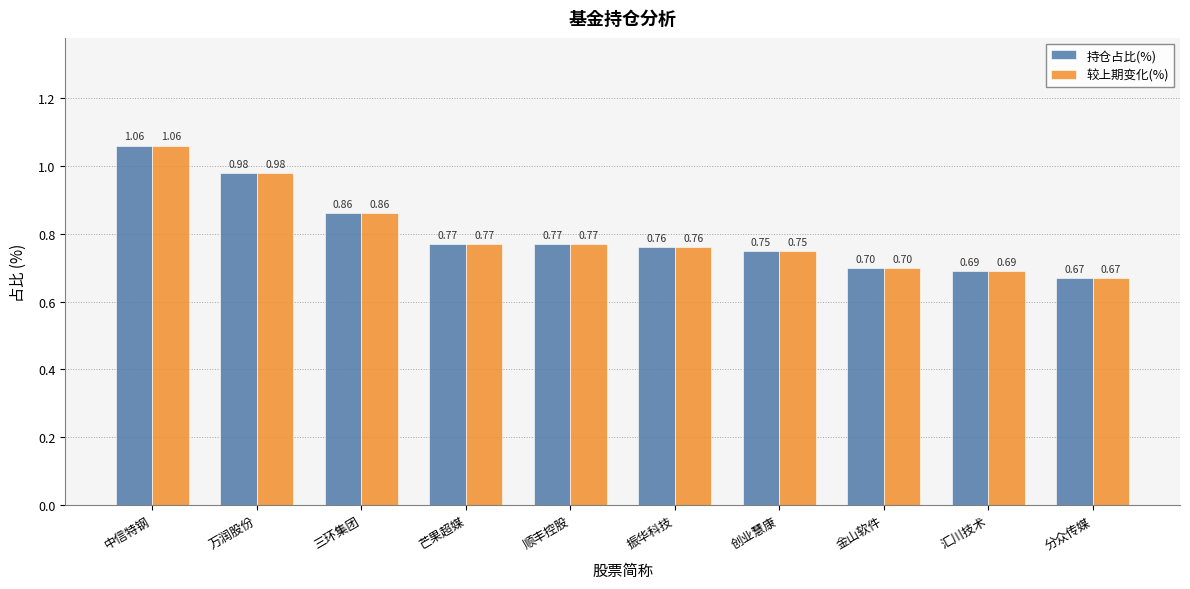

What is the difference between the maximum and minimum values in the 较上期变化(%) series?

0.4